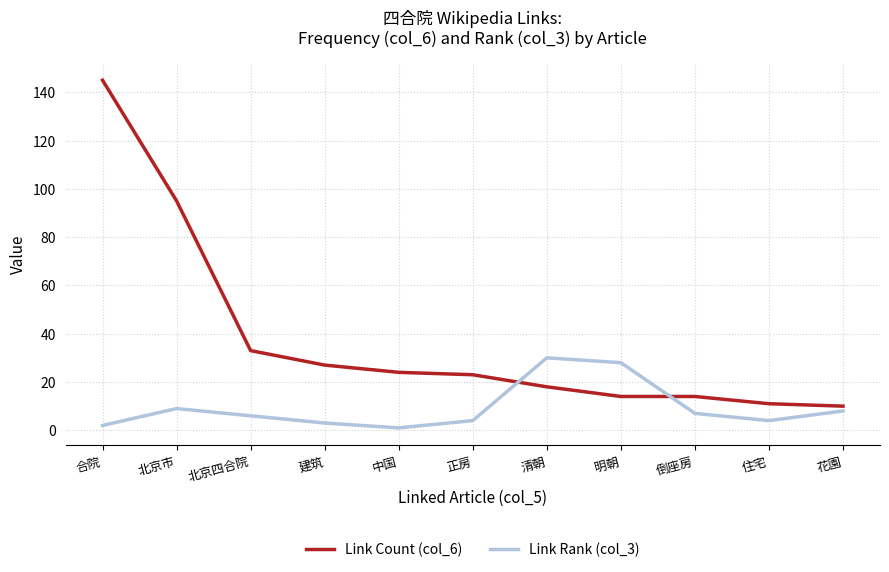

How many times do Link Rank (col_3) and Link Count (col_6) cross each other?

2